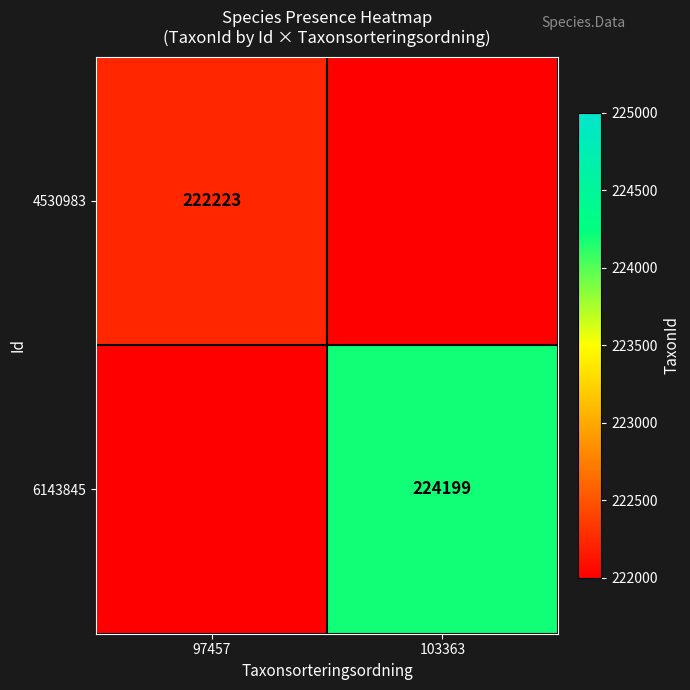

Which category has the highest value across all series?

103363